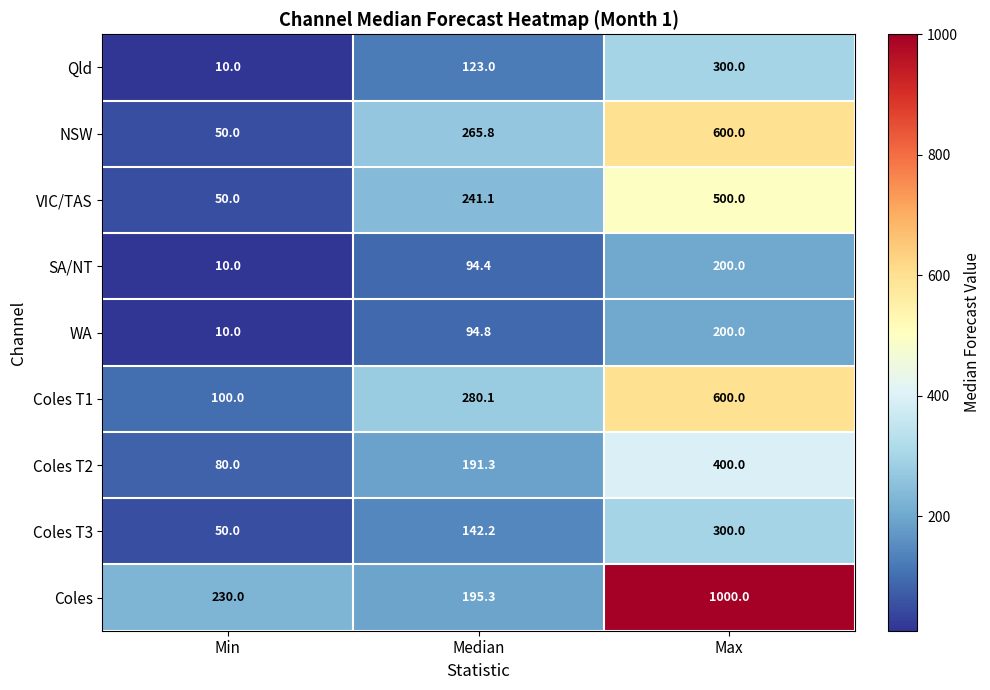

Reading right to left, what are all the values shown in this chart?

Qld: 300.0	123.0	10.0
NSW: 600.0	265.8	50.0
VIC/TAS: 500.0	241.1	50.0
SA/NT: 200.0	94.4	10.0
WA: 200.0	94.8	10.0
Coles T1: 600.0	280.1	100.0
Coles T2: 400.0	191.3	80.0
Coles T3: 300.0	142.2	50.0
Coles: 1000.0	195.3	230.0